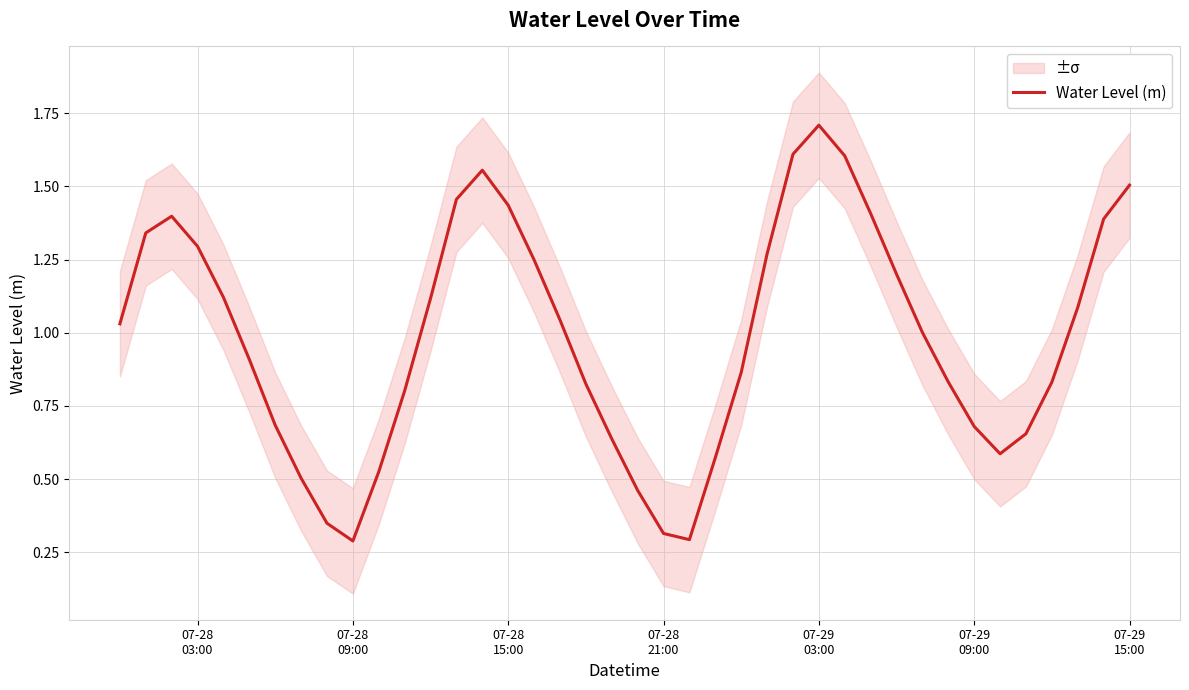

What is the maximum value for Water Level (m)?

1.7